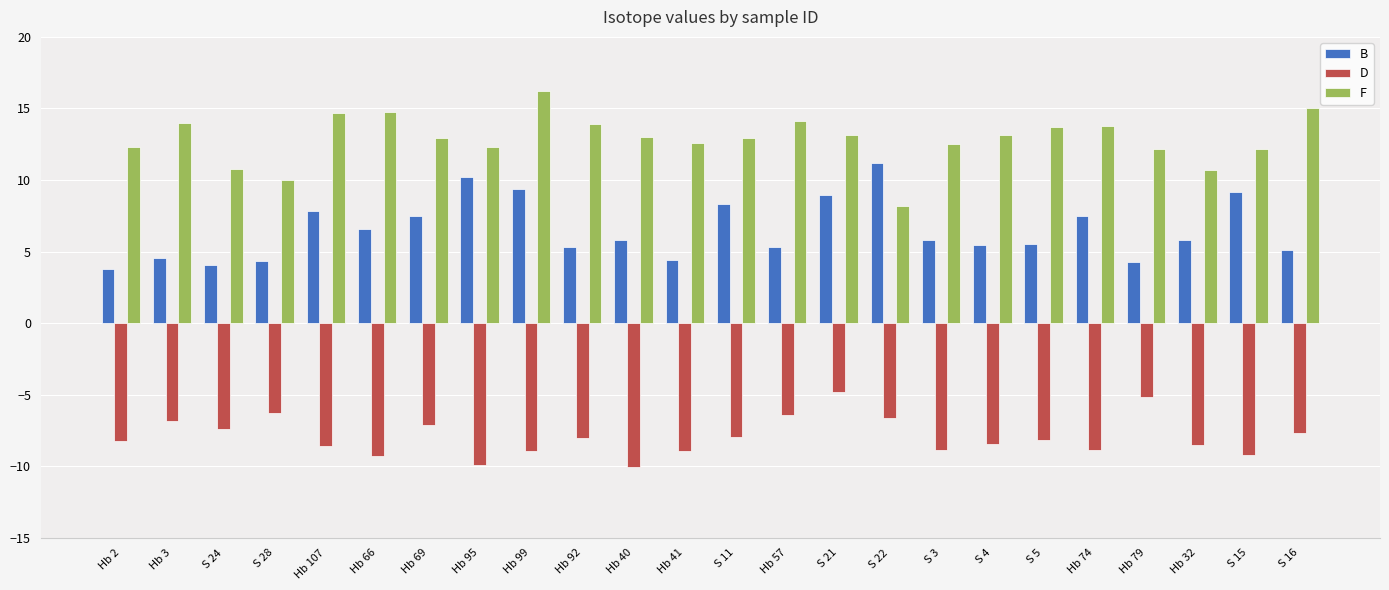

The D series shows -1.6 at Hb 79. True or false?

False